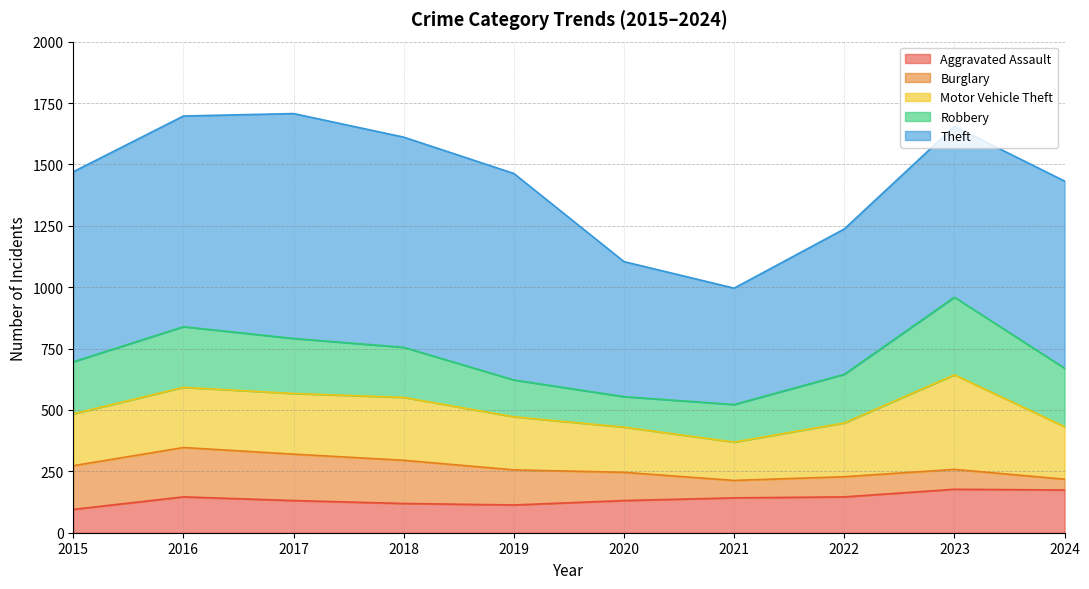

What is the value of the Robbery point at the 9th from the left?

316